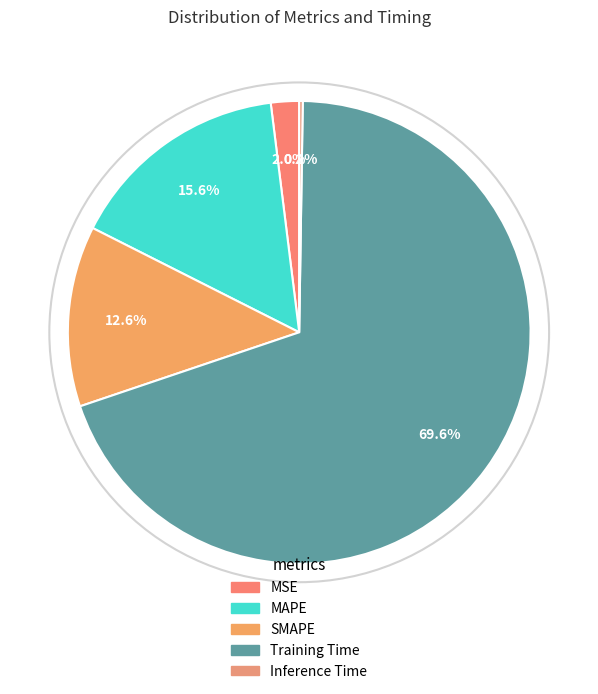

True or false: SMAPE accounts for 13% of the total.

True